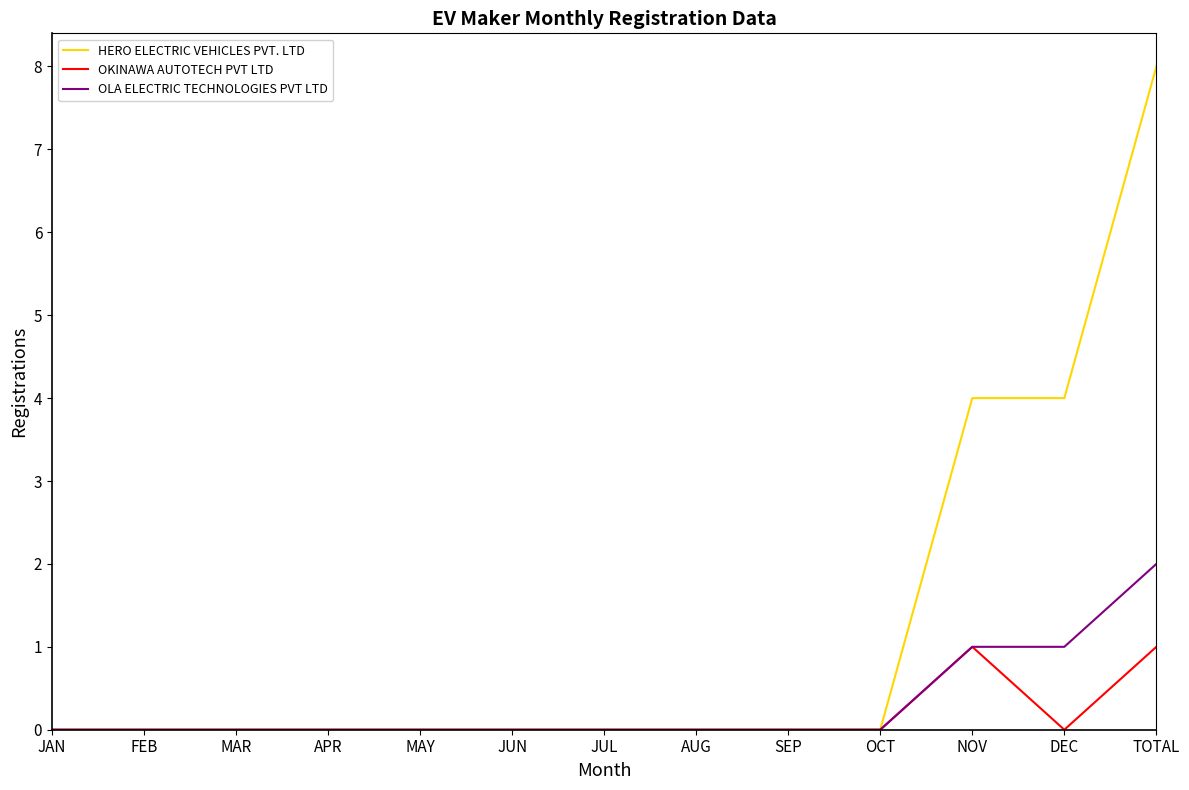

The OKINAWA AUTOTECH PVT LTD series shows 0 at SEP. True or false?

True